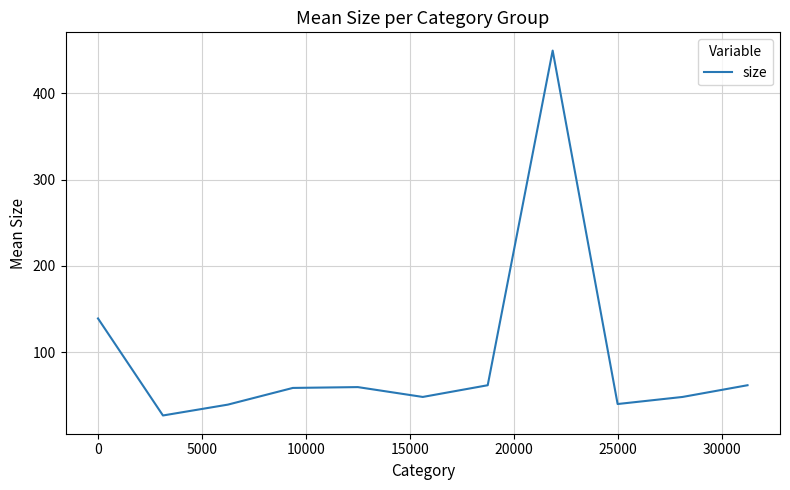

What is the maximum value shown in the chart?

449.6